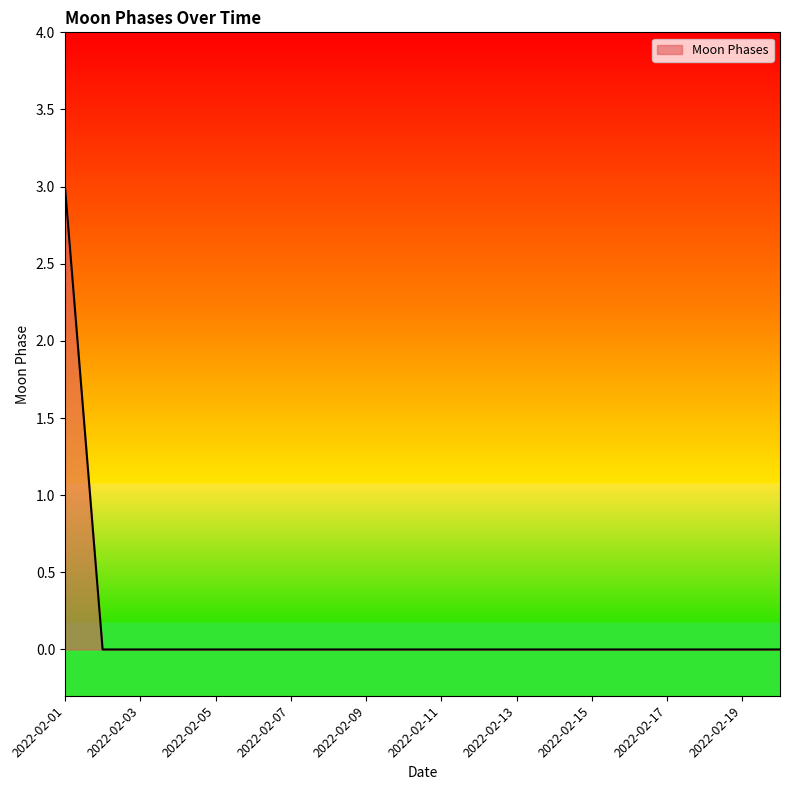

What is the greatest value displayed?

3